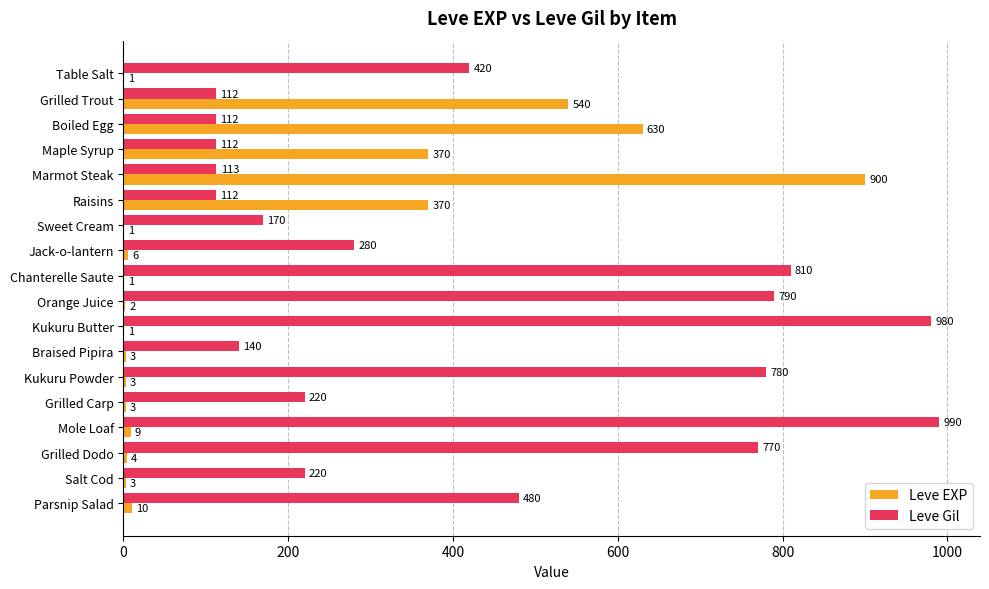

At which category does the chart reach its peak across all series?

Mole Loaf